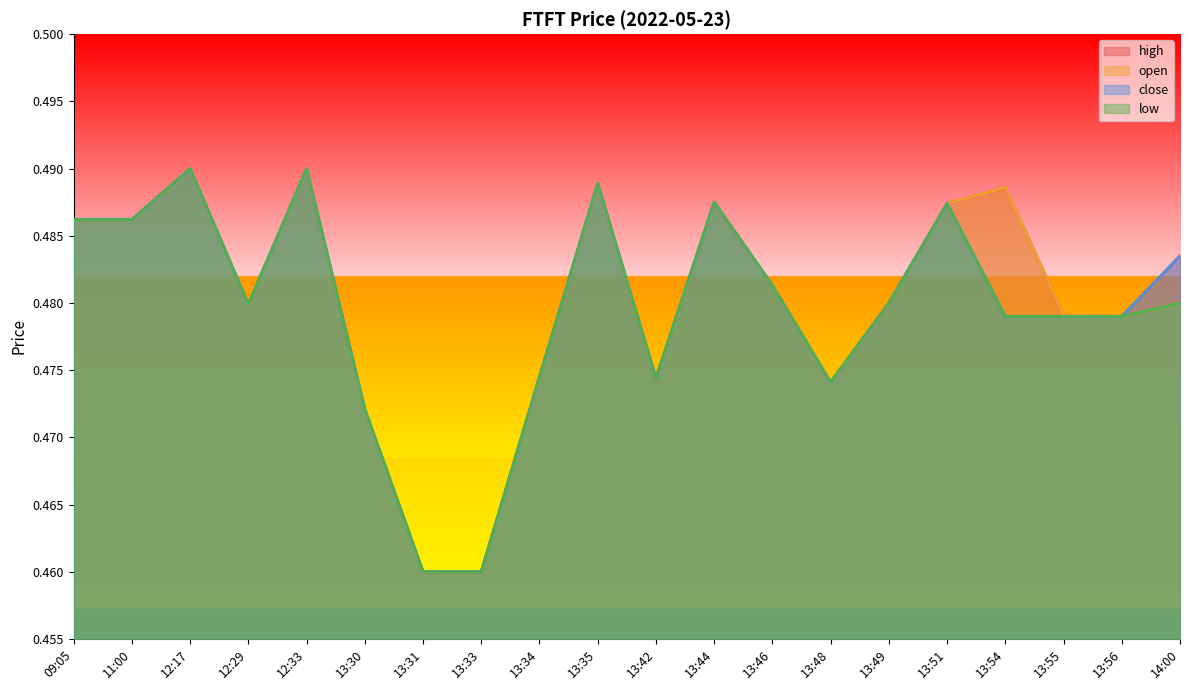

What is the label of the 19th point from the left?

13:56